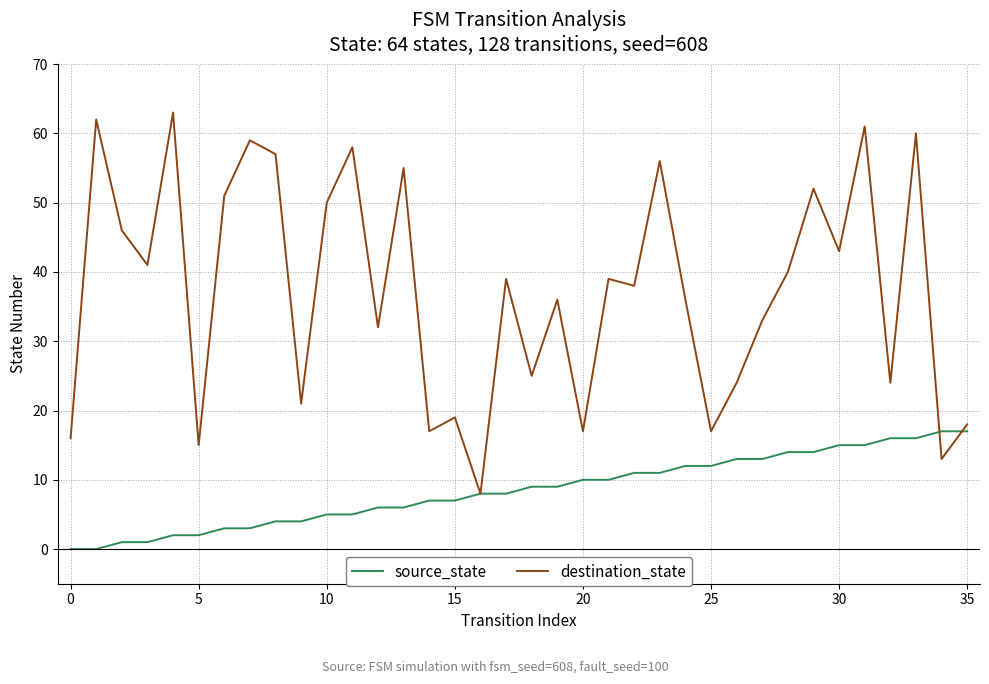

What is the maximum value shown in the chart?

63